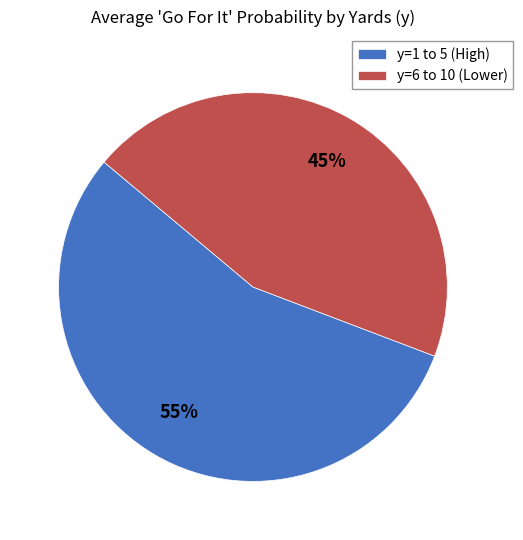

To the nearest percent, what percentage of the pie is y=1 to 5 (High)?

55%